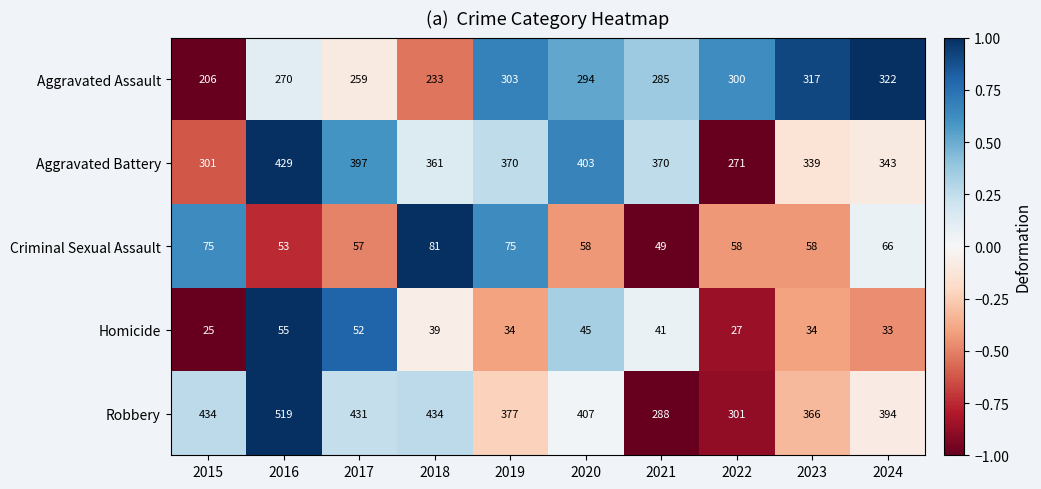

At which category is the sum across all series the highest?

2016